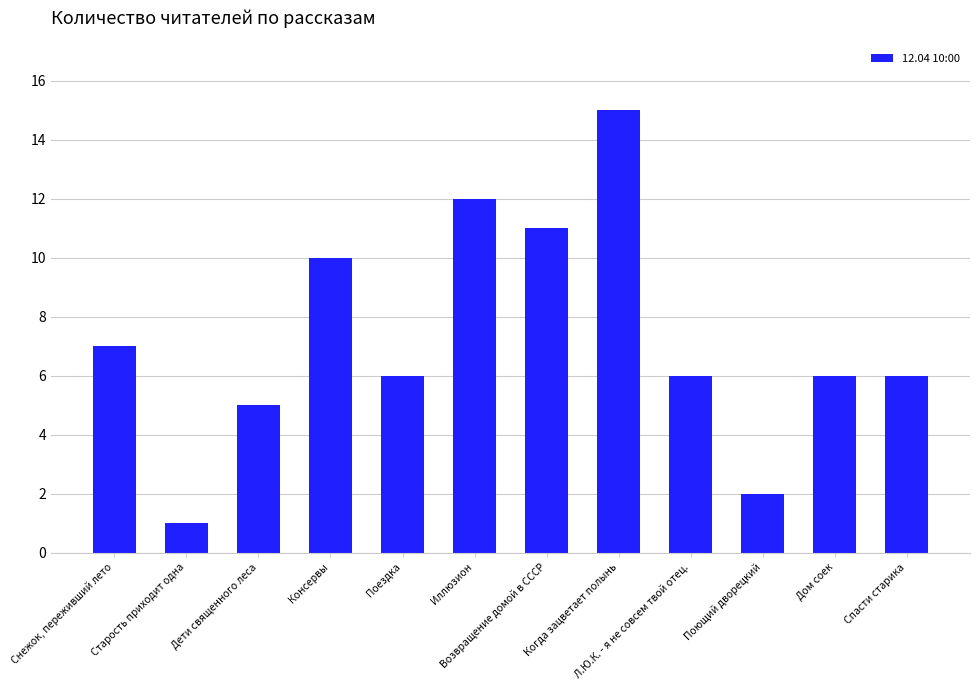

Read the value at Возвращение домой в СССР.

11